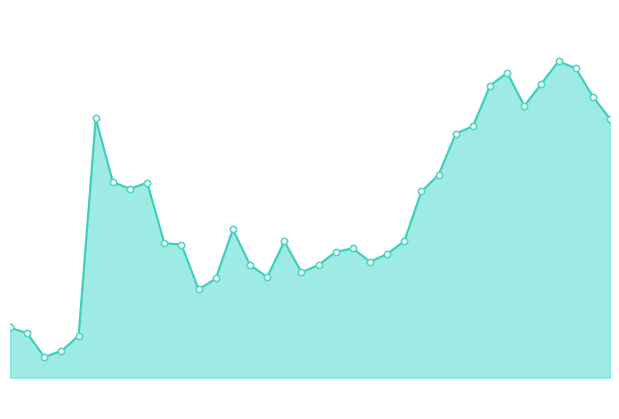

How many lines are shown in the chart?

1